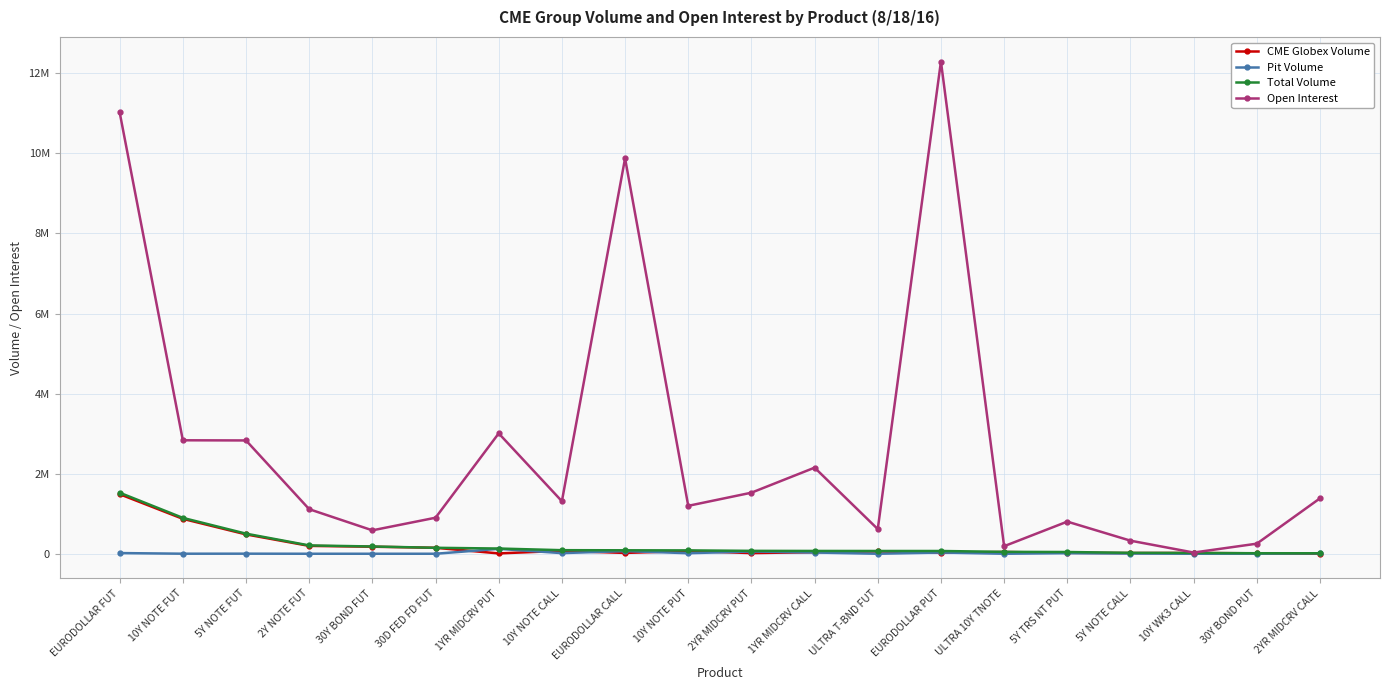

Where is the first local minimum for Pit Volume?

10Y NOTE FUT